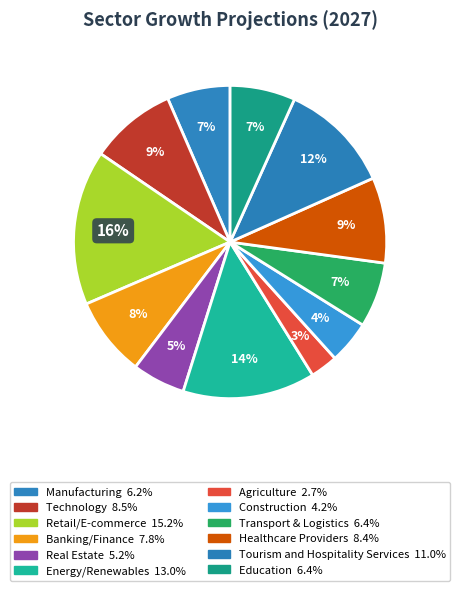

To the nearest percent, what percentage of the pie is Construction?

4%